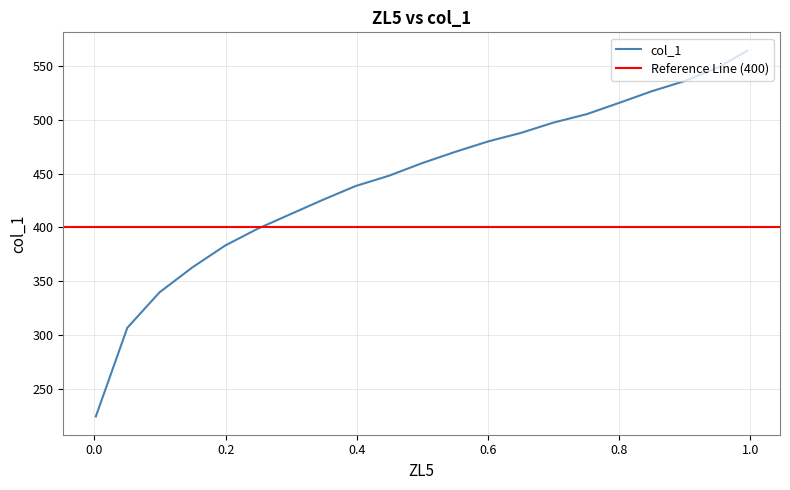

Rank the categories by value from lowest to highest.

0.0023, 0.0502, 0.0992, 0.1494, 0.1995, 0.2486, 0.2987, 0.3489, 0.3979, 0.4493, 0.4994, 0.5507, 0.6009, 0.6499, 0.7001, 0.7503, 0.8005, 0.8495, 0.9008, 0.951, 0.9954